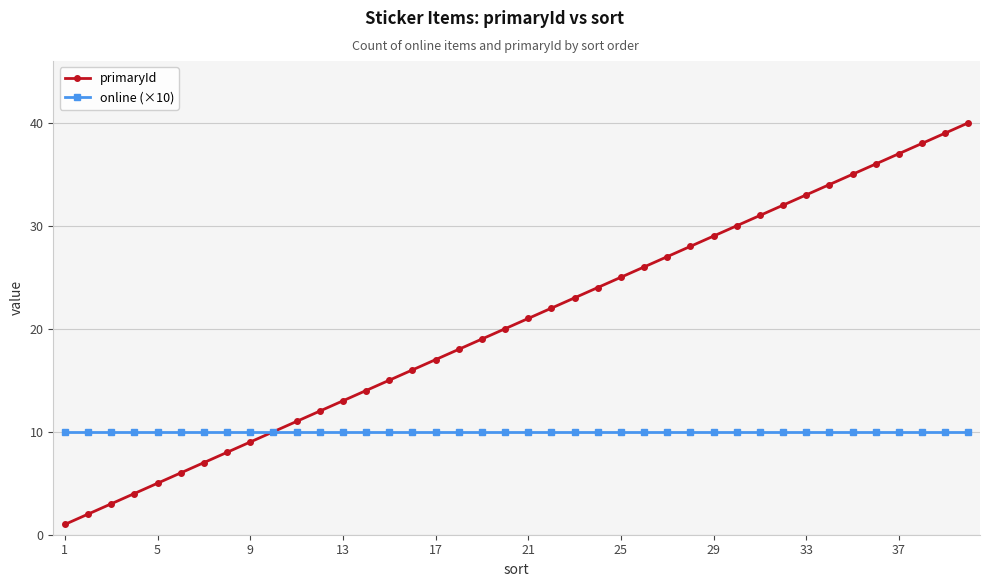

Count the number of categories in the chart.

40